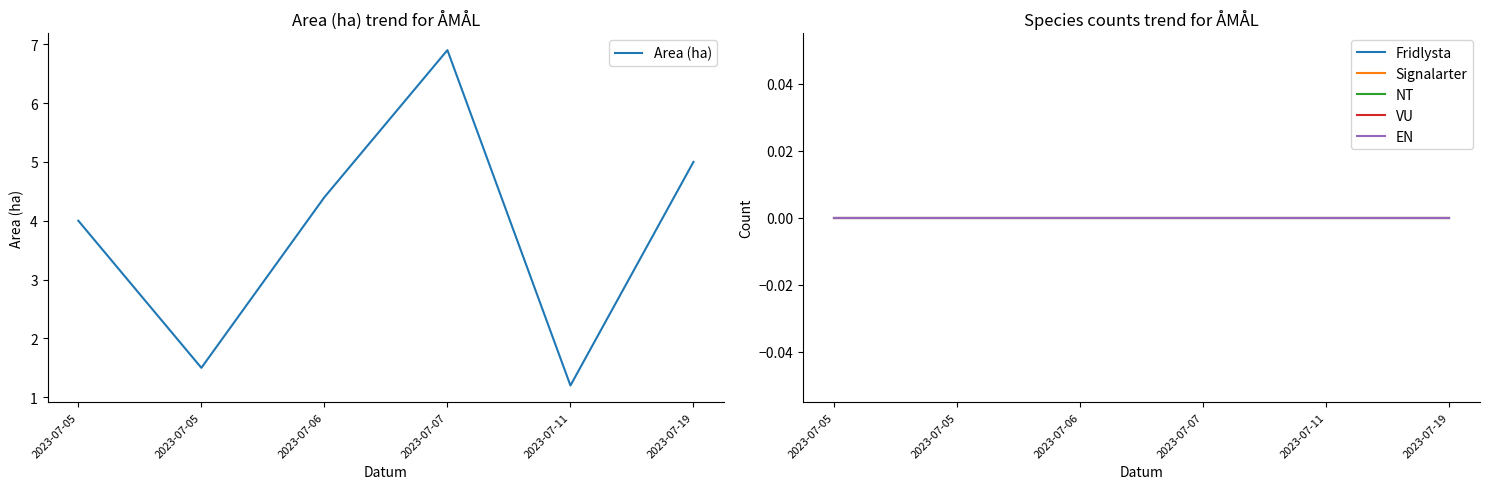

At which label is EN closest to 0?

2023-07-05